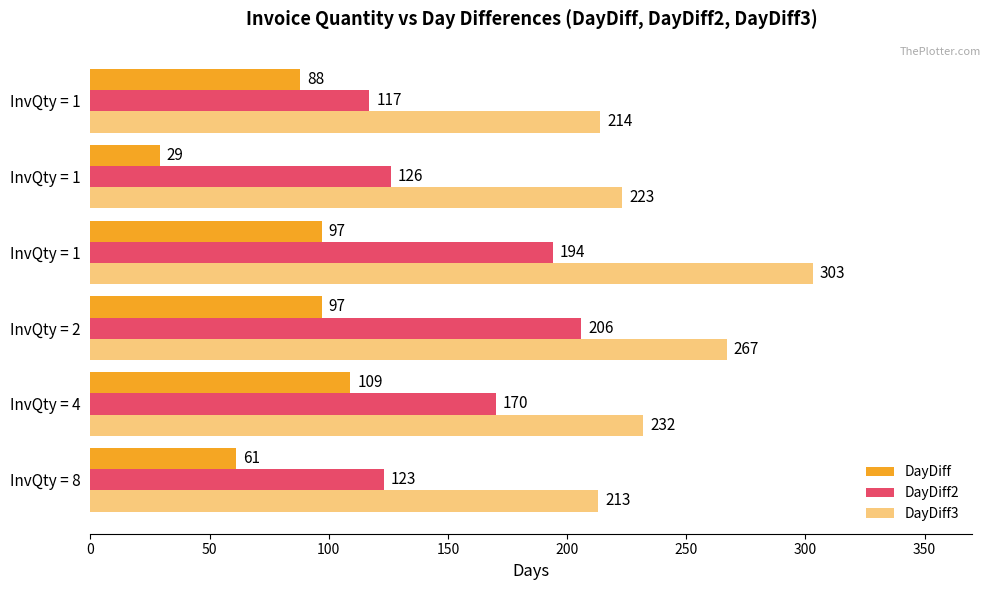

How many categories are shown in the chart?

6